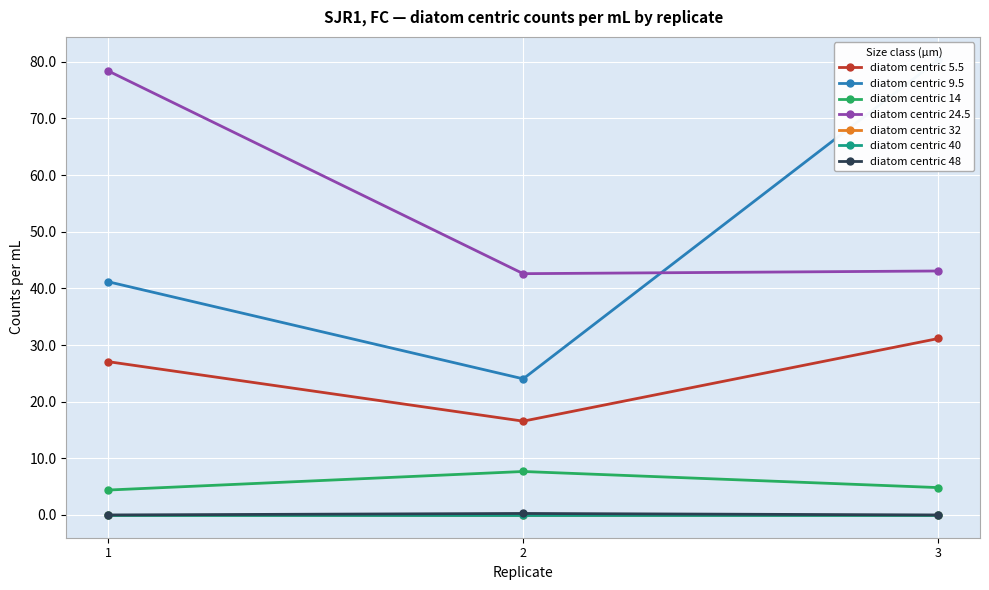

What is the value of the diatom centric 24.5 point at the 3rd from the left?

43.1